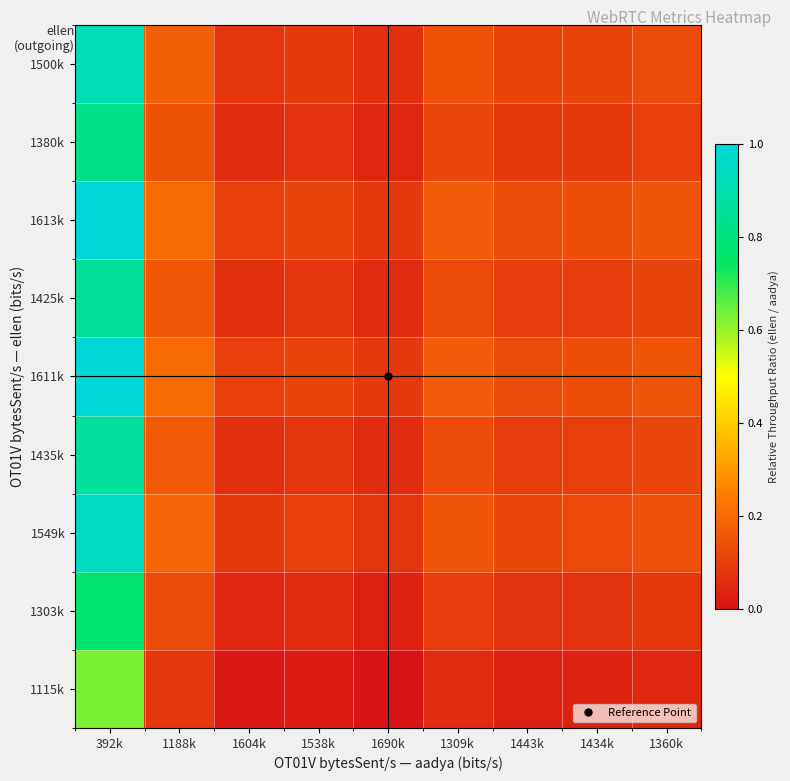

At which category is the sum across all series the highest?

392k